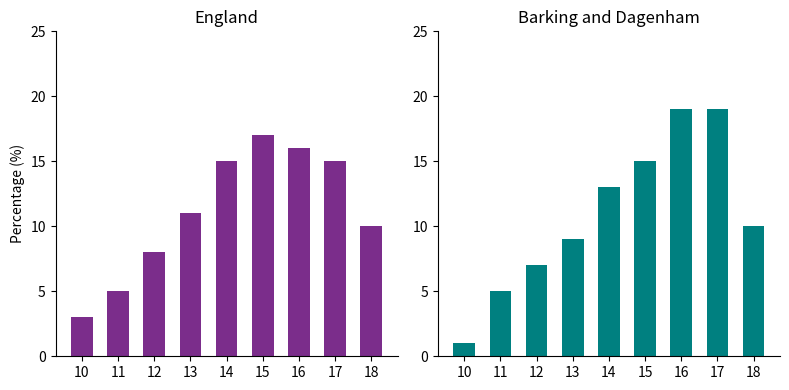

What is the sum of all England values?

100